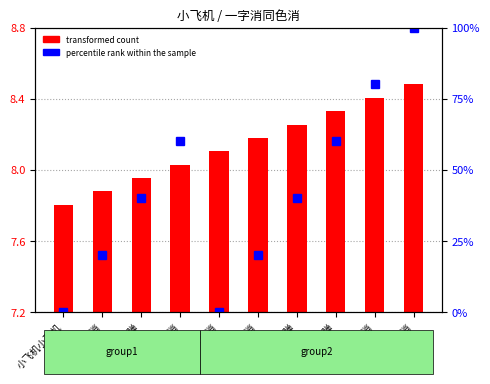

Which category has the highest value across all series?

小炸弹同色消